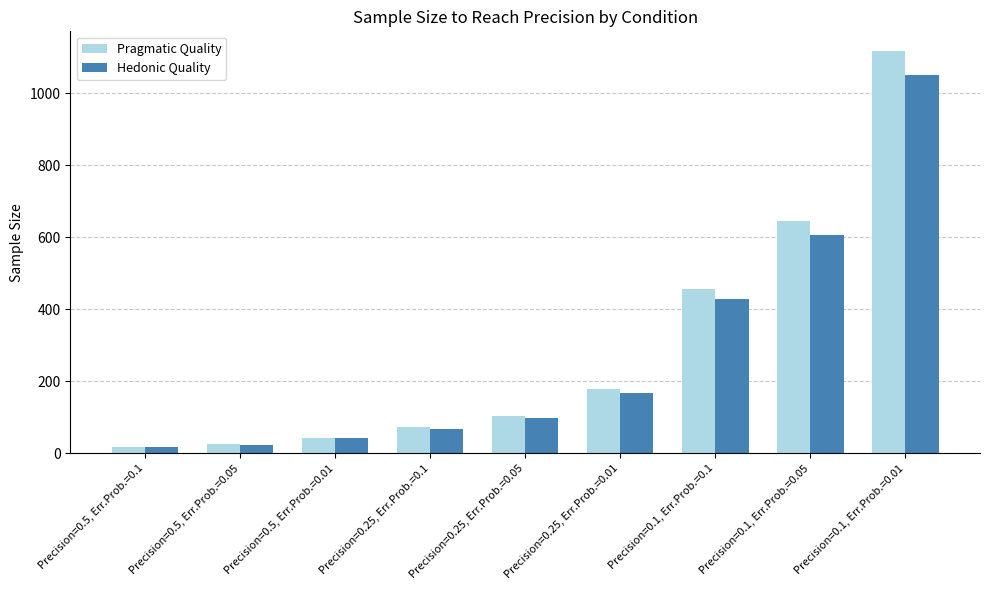

Which series changed the most between Precision=0.5, Err.Prob.=0.1 and Precision=0.25, Err.Prob.=0.05?

Pragmatic Quality